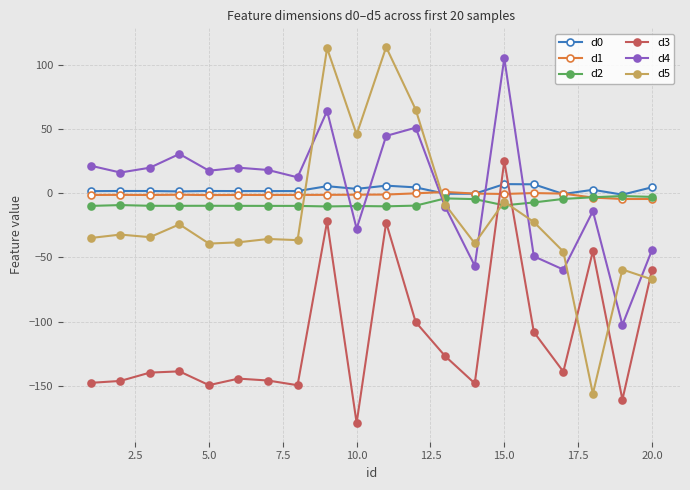

In d3, how many points are lower than both neighbors (excluding endpoints)?

6